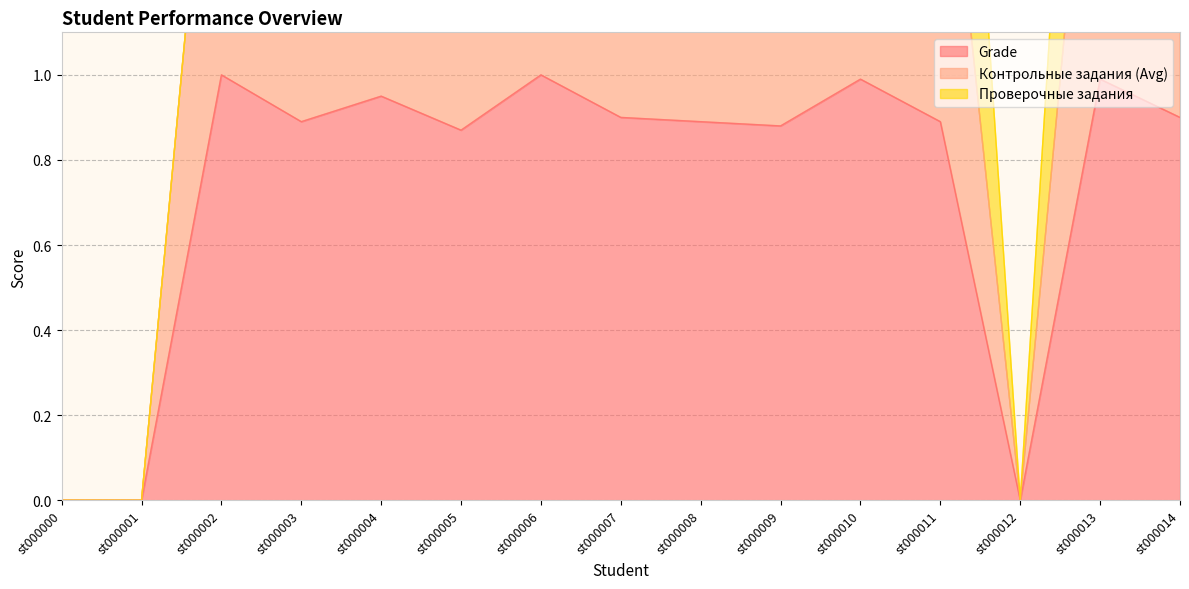

What is the value of the Grade point at the 6th from the left?

0.9